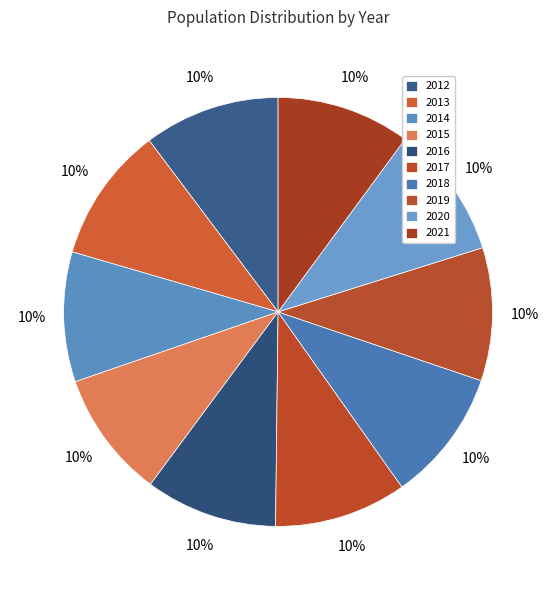

To the nearest percent, what is the average slice percentage?

10%